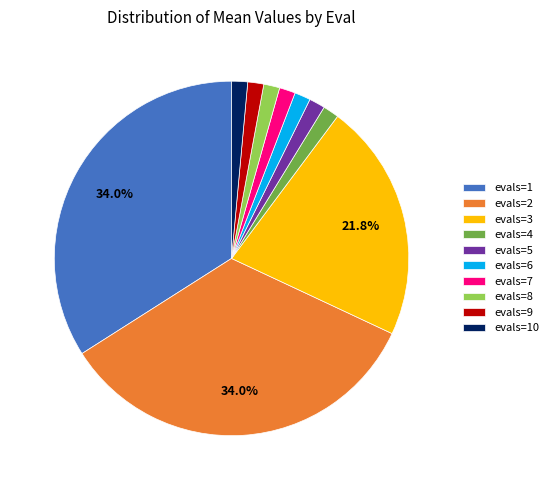

Between evals=7 and evals=2, which is larger?

evals=2